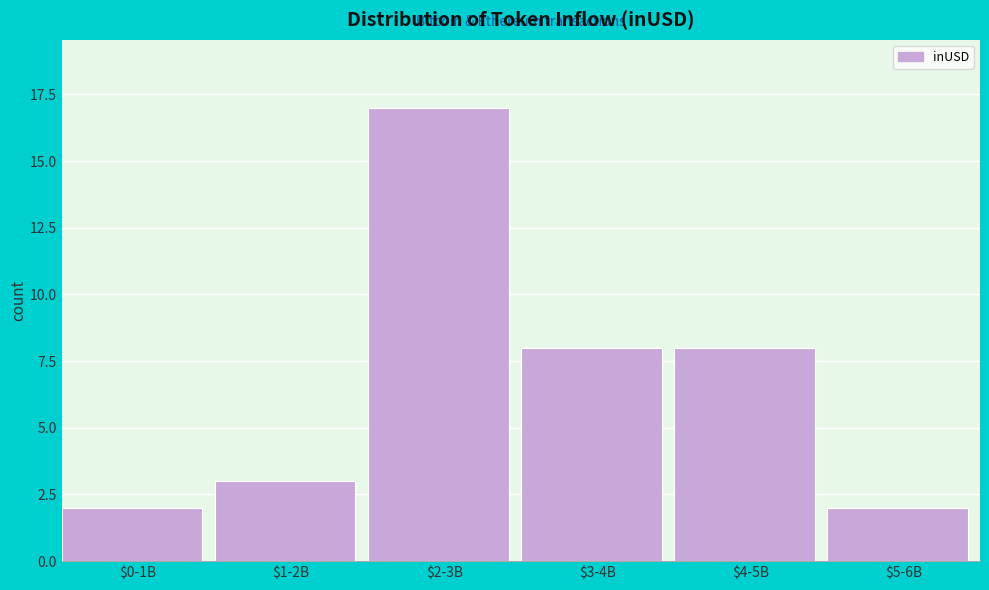

Reading left to right, transcribe all the data shown in this chart.

2	3	17	8	8	2